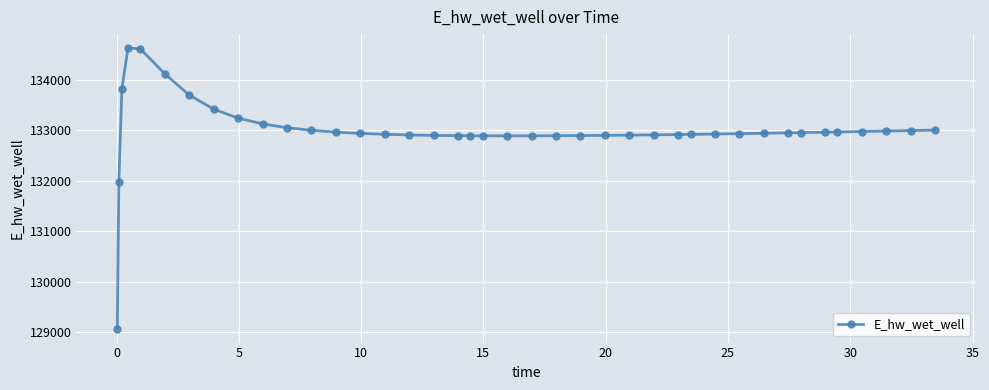

What is the value of the 4th point from the left?

134628.6